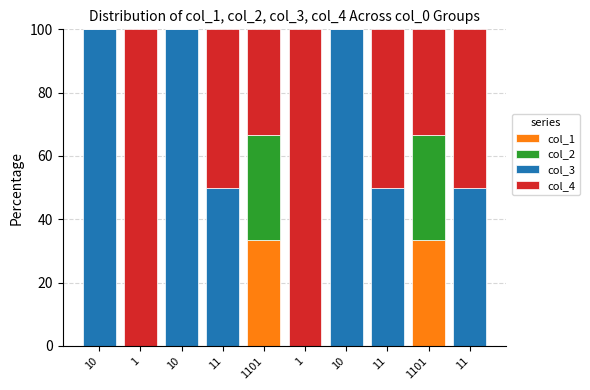

The value of col_2 at 1 is 0.0. True or false?

True